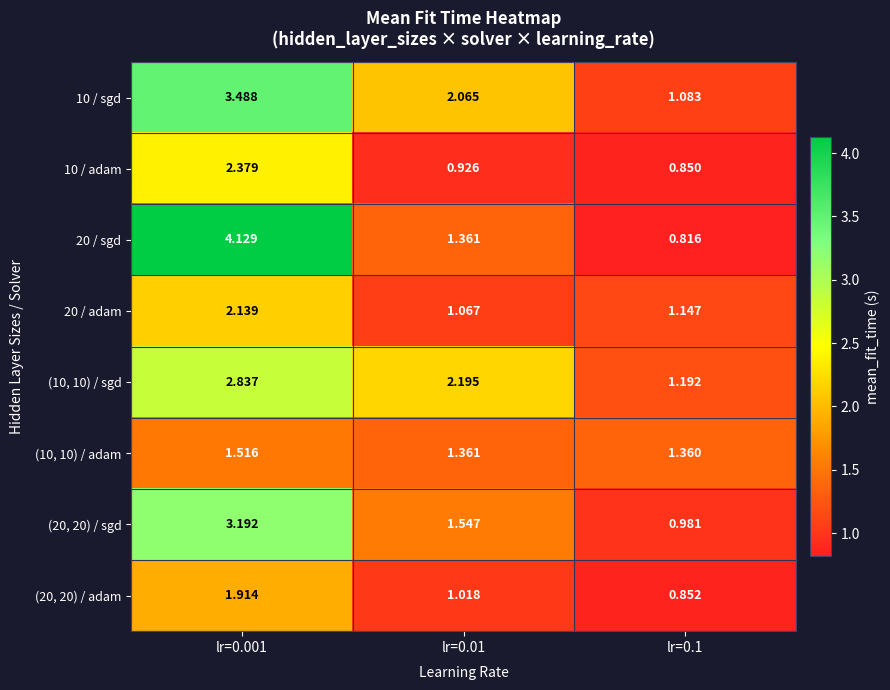

At which category is the sum across all series the highest?

lr=0.001